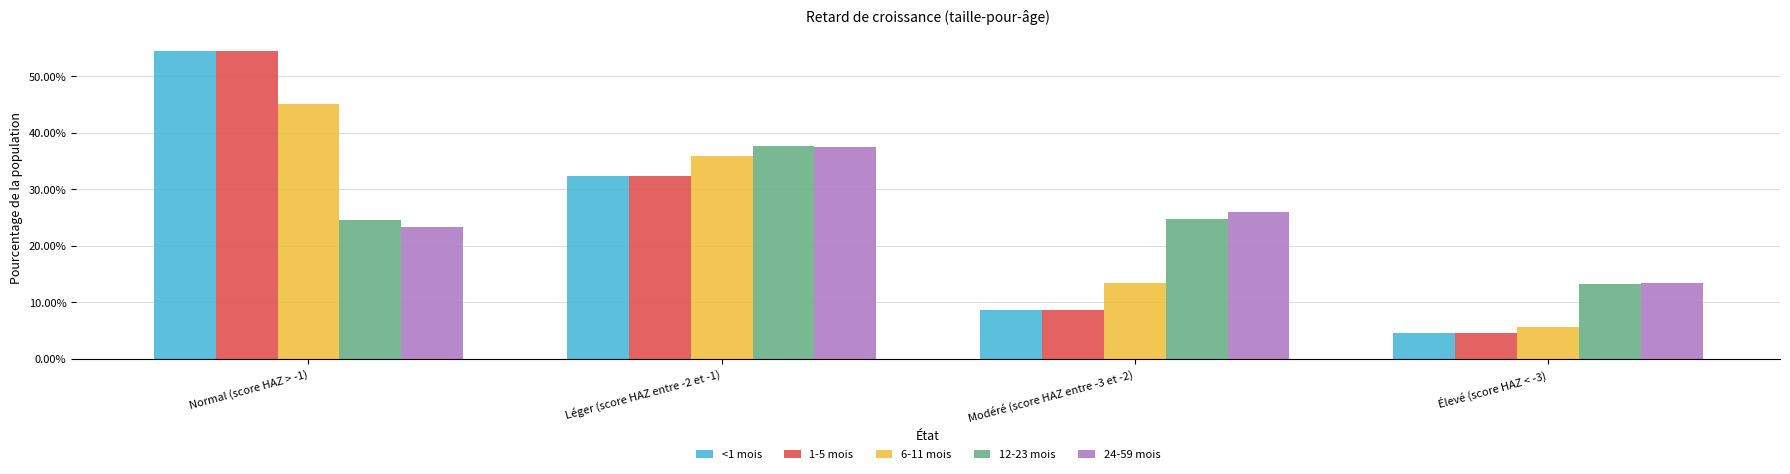

What are all the series names shown in the legend?

<1 mois, 1-5 mois, 6-11 mois, 12-23 mois, 24-59 mois